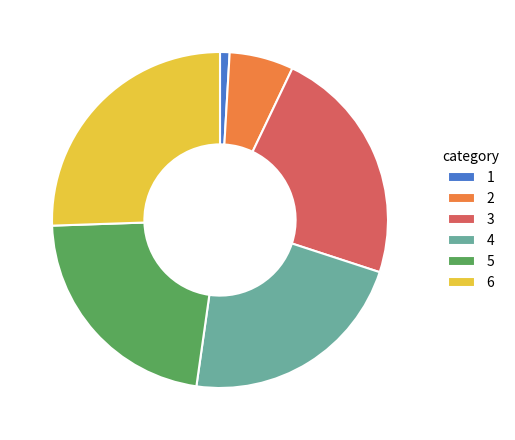

How many segments does this pie chart have?

6